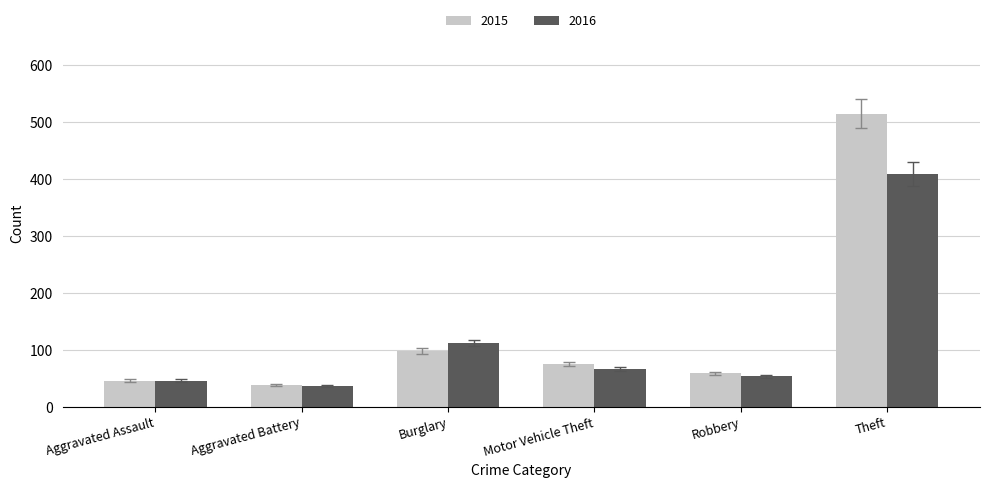

How many series are shown in this chart?

2